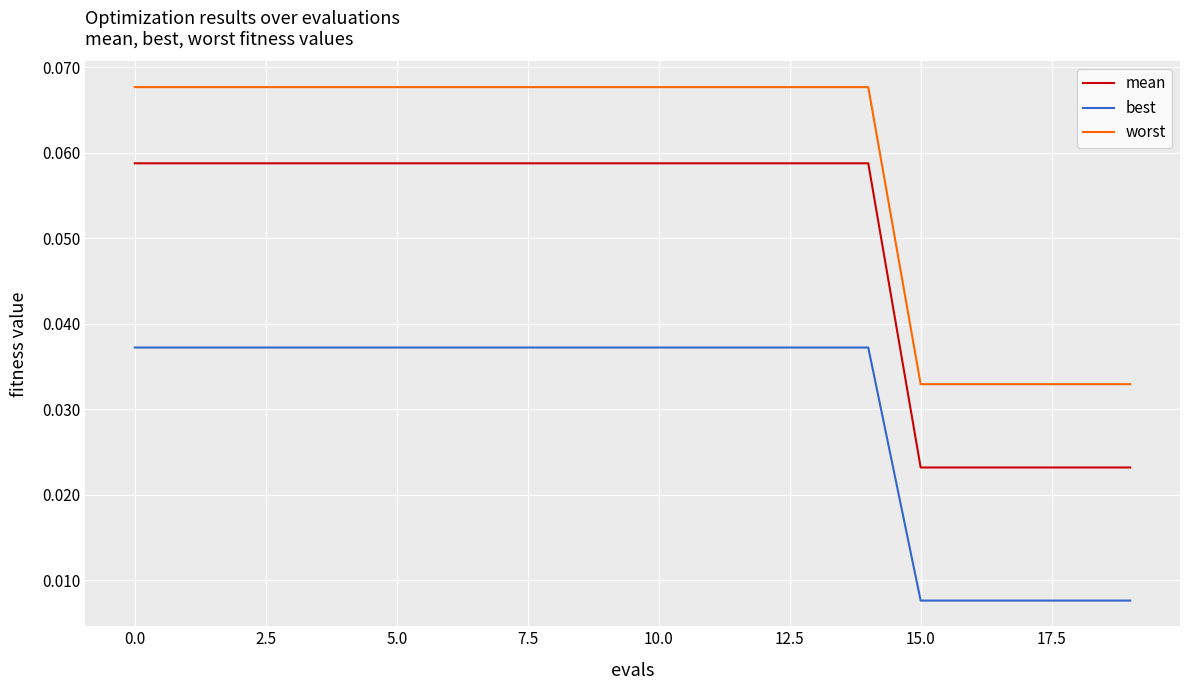

Rank the series by their average value, from lowest to highest.

best, mean, worst